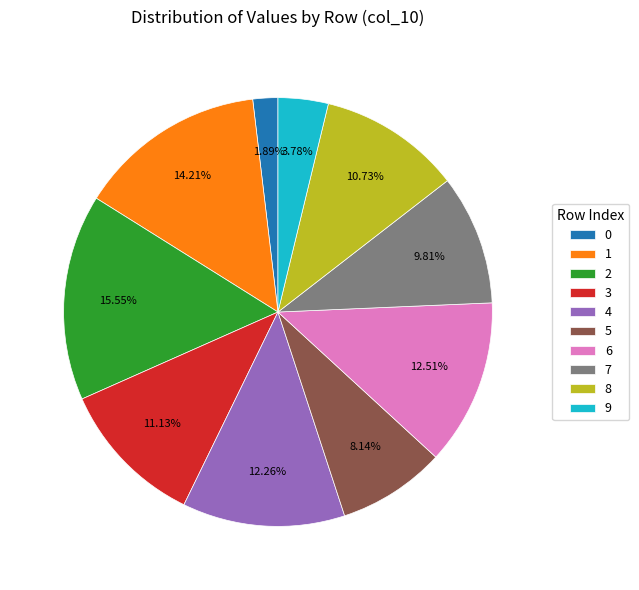

Between 2 and 9, which is larger?

2